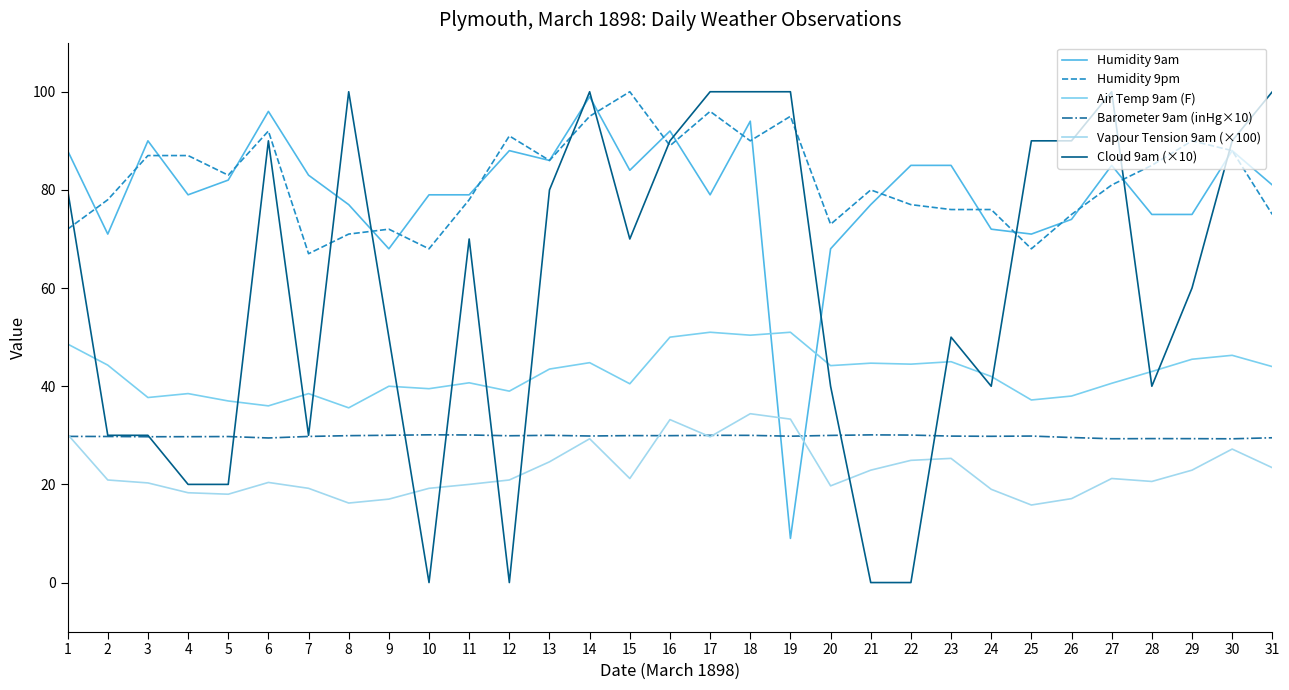

How many lines are shown in the chart?

6